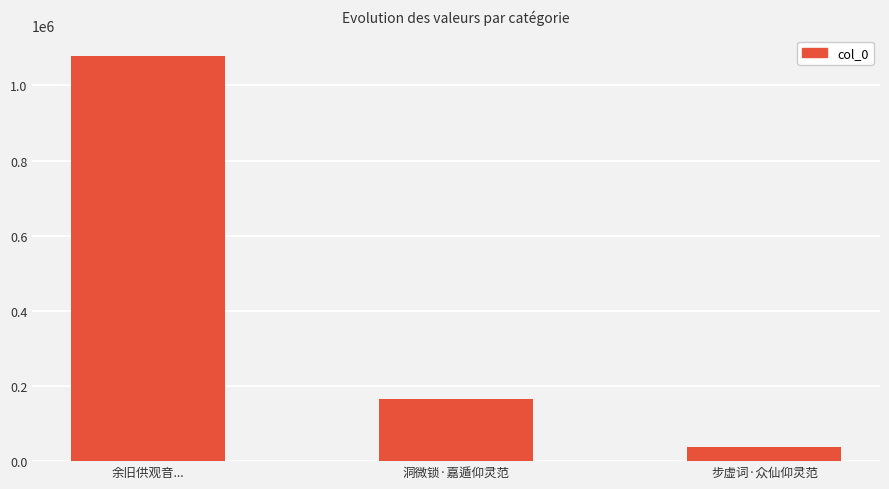

What is the change in value from 洞微锁·嘉遁仰灵范 to 步虚词·众仙仰灵范?

-126510